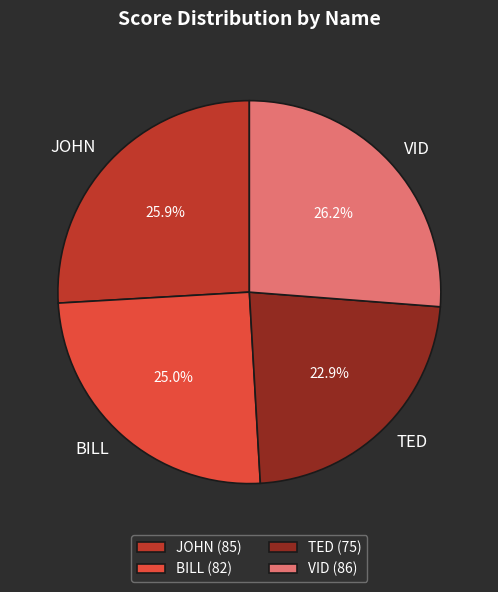

To the nearest percent, what is the difference between the VID and BILL slice percentages?

1%